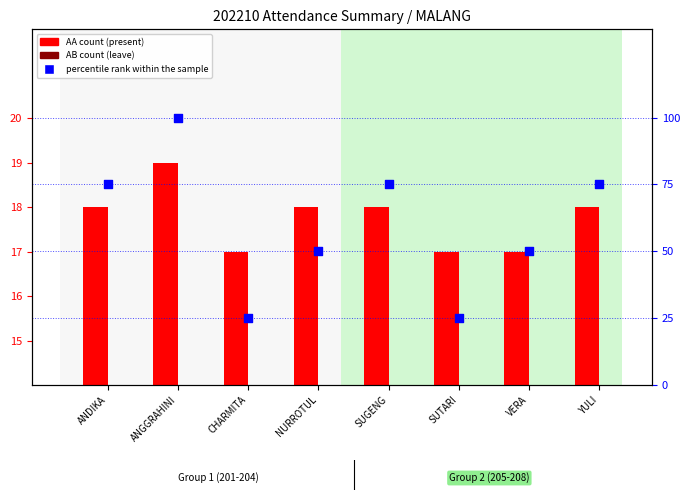

At how many categories does at least one series exceed 45?

6